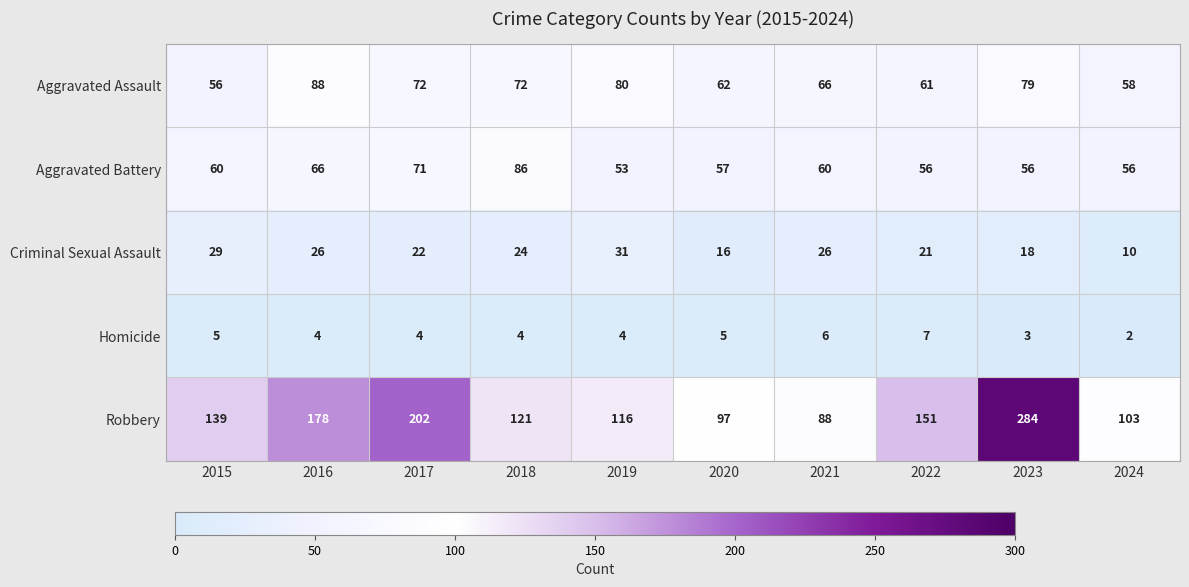

Which category has the lowest value in the Homicide series?

2024